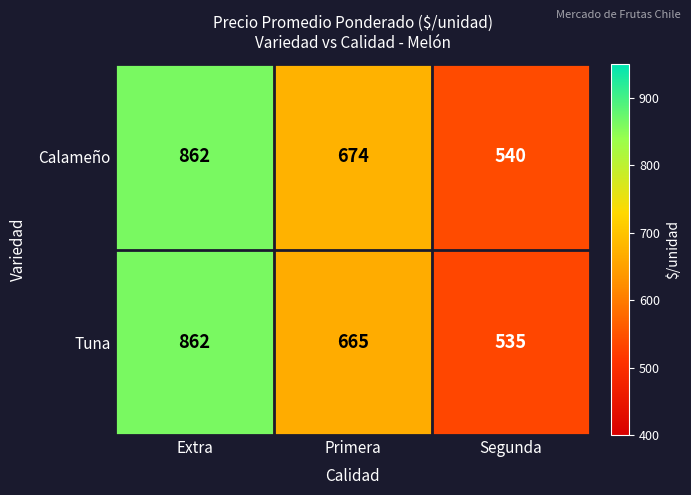

Which series has the widest spread of values?

Tuna